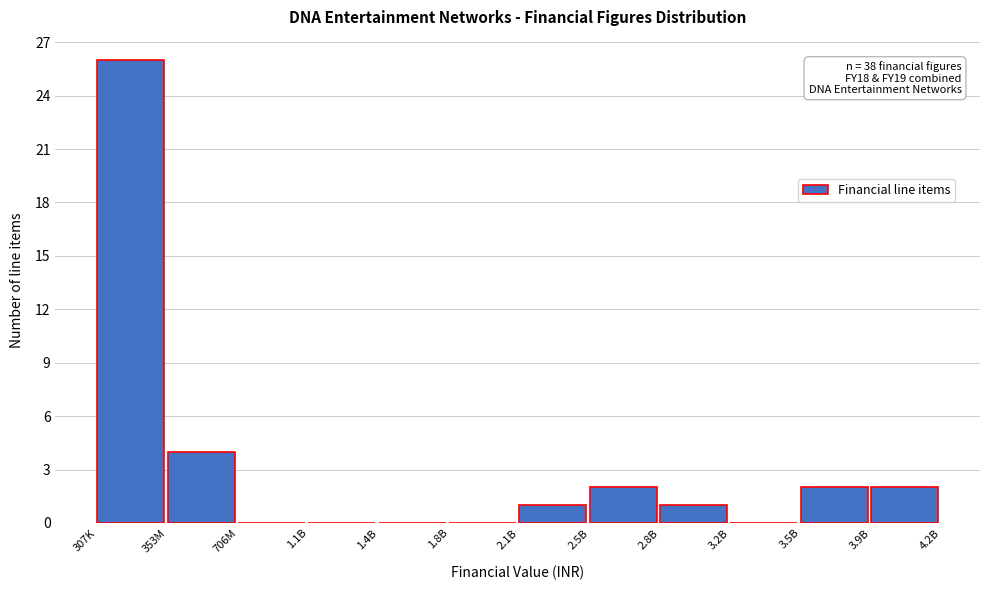

Reading left to right, extract all data points from this chart.

307K=26	353M=4	706M=0	1.1B=0	1.4B=0	1.8B=0	2.1B=1	2.5B=2	2.8B=1	3.2B=0	3.5B=2	3.9B=2